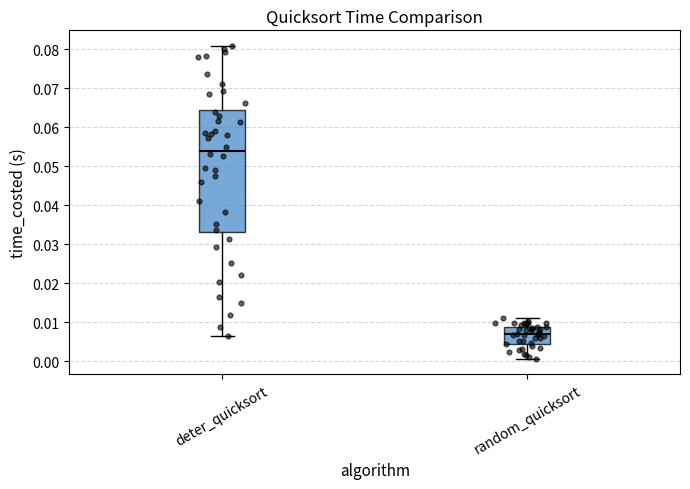

Comparing the boxes themselves (not the whiskers), which one is the tallest?

deter_quicksort